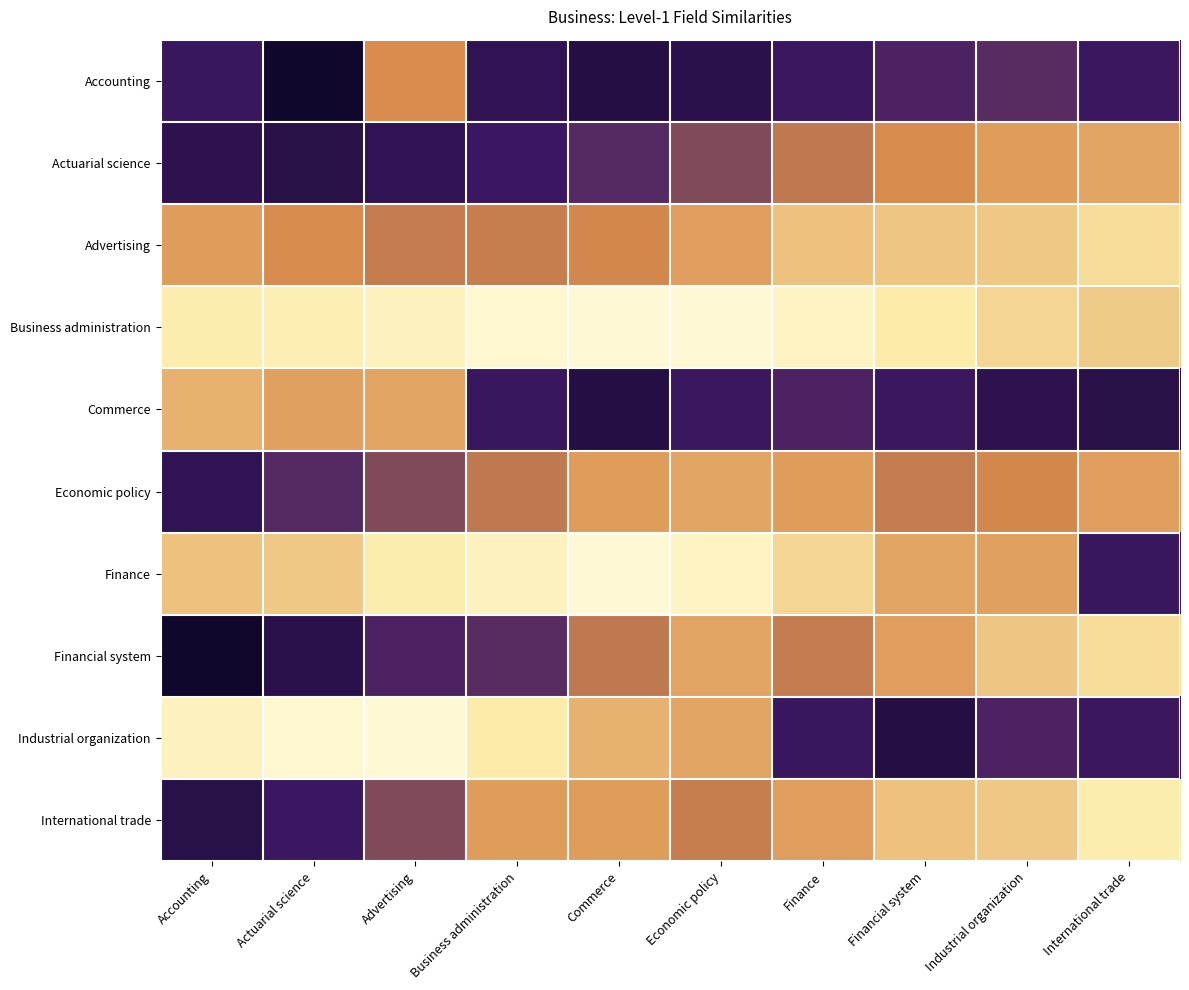

Reading left to right, transcribe all the data shown in this chart.

Accounting: Accounting=-0.0	Actuarial science=-0.1	Advertising=0.0	Business administration=-0.0	Commerce=-0.0	Economic policy=-0.0	Finance=-0.0	Financial system=-0.0	Industrial organization=-0.0	International trade=-0.0
Actuarial science: Accounting=-0.0	Actuarial science=-0.0	Advertising=-0.0	Business administration=-0.0	Commerce=-0.0	Economic policy=-0.0	Finance=-0.0	Financial system=-0.0	Industrial organization=0.0	International trade=0.0
Advertising: Accounting=0.0	Actuarial science=-0.0	Advertising=-0.0	Business administration=-0.0	Commerce=-0.0	Economic policy=0.0	Finance=0.0	Financial system=0.0	Industrial organization=0.0	International trade=0.0
Business administration: Accounting=0.0	Actuarial science=0.0	Advertising=0.0	Business administration=0.1	Commerce=0.1	Economic policy=0.1	Finance=0.0	Financial system=0.0	Industrial organization=0.0	International trade=0.0
Commerce: Accounting=0.0	Actuarial science=0.0	Advertising=0.0	Business administration=-0.0	Commerce=-0.0	Economic policy=-0.0	Finance=-0.0	Financial system=-0.0	Industrial organization=-0.0	International trade=-0.0
Economic policy: Accounting=-0.0	Actuarial science=-0.0	Advertising=-0.0	Business administration=-0.0	Commerce=0.0	Economic policy=0.0	Finance=0.0	Financial system=-0.0	Industrial organization=-0.0	International trade=0.0
Finance: Accounting=0.0	Actuarial science=0.0	Advertising=0.0	Business administration=0.0	Commerce=0.1	Economic policy=0.0	Finance=0.0	Financial system=0.0	Industrial organization=0.0	International trade=-0.0
Financial system: Accounting=-0.1	Actuarial science=-0.0	Advertising=-0.0	Business administration=-0.0	Commerce=-0.0	Economic policy=0.0	Finance=-0.0	Financial system=0.0	Industrial organization=0.0	International trade=0.0
Industrial organization: Accounting=0.0	Actuarial science=0.1	Advertising=0.1	Business administration=0.0	Commerce=0.0	Economic policy=0.0	Finance=-0.0	Financial system=-0.0	Industrial organization=-0.0	International trade=-0.0
International trade: Accounting=-0.0	Actuarial science=-0.0	Advertising=-0.0	Business administration=0.0	Commerce=0.0	Economic policy=-0.0	Finance=0.0	Financial system=0.0	Industrial organization=0.0	International trade=0.0